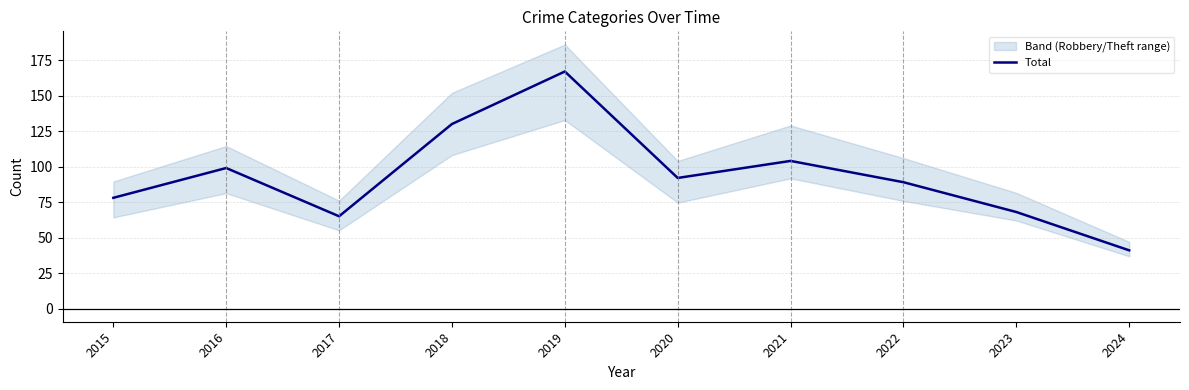

Between 2015 and 2021, which is larger?

2021